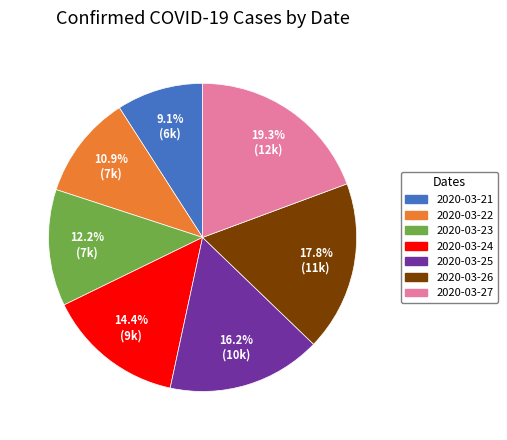

Count the number of slices in the pie.

7